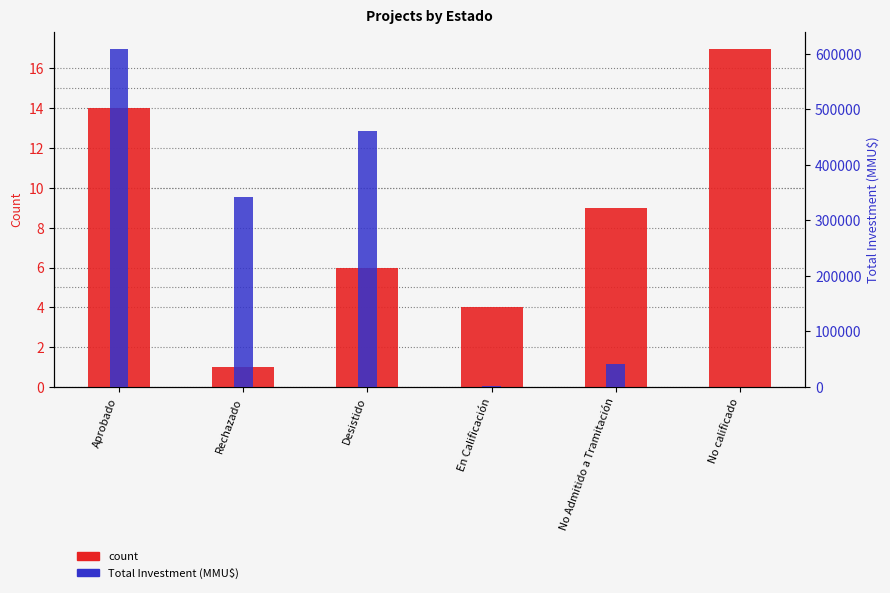

Reading left to right, extract all data points from this chart.

count: Aprobado=14.0	Rechazado=1.0	Desistido=6.0	En Calificación=4.0	No Admitido a Tramitación=9.0	No calificado=17.0
Total Investment (MMU$): Aprobado=609385.2	Rechazado=343000.0	Desistido=461550.0	En Calificación=1700.0	No Admitido a Tramitación=41663.0	No calificado=800.0